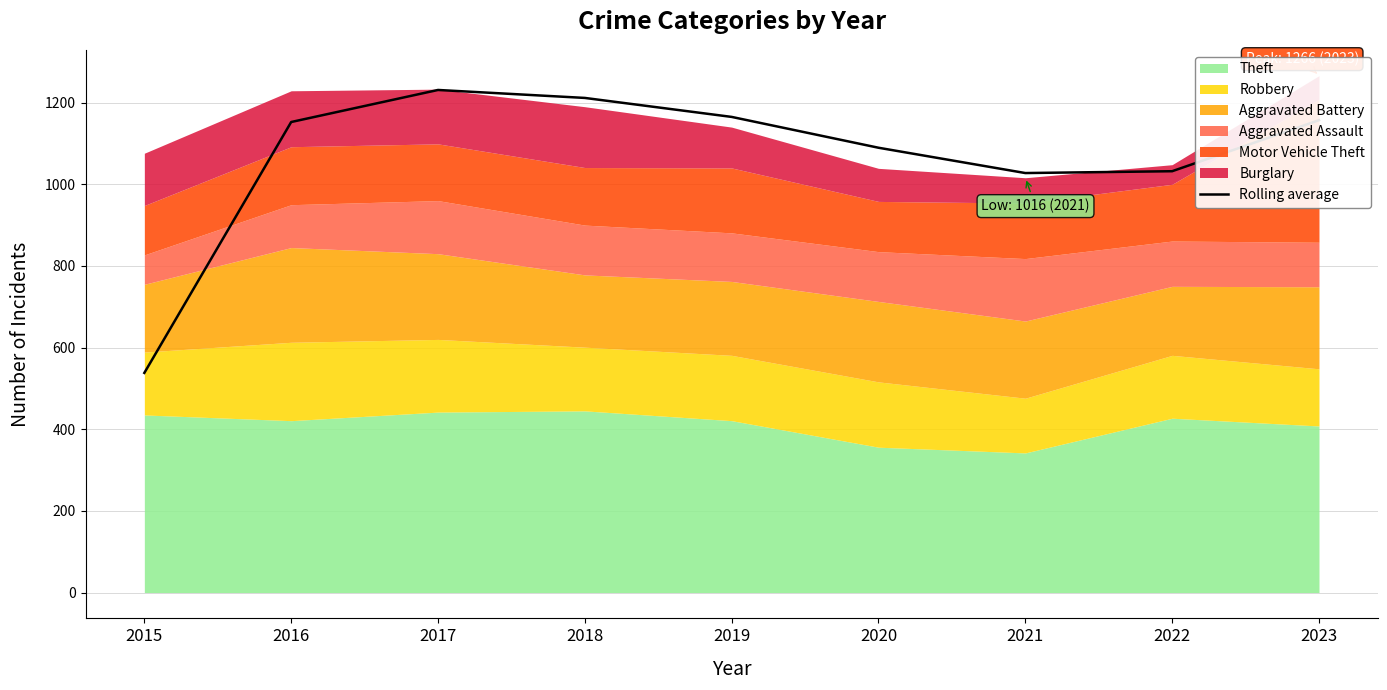

What is the change in value from 2016 to 2017?

+78.5